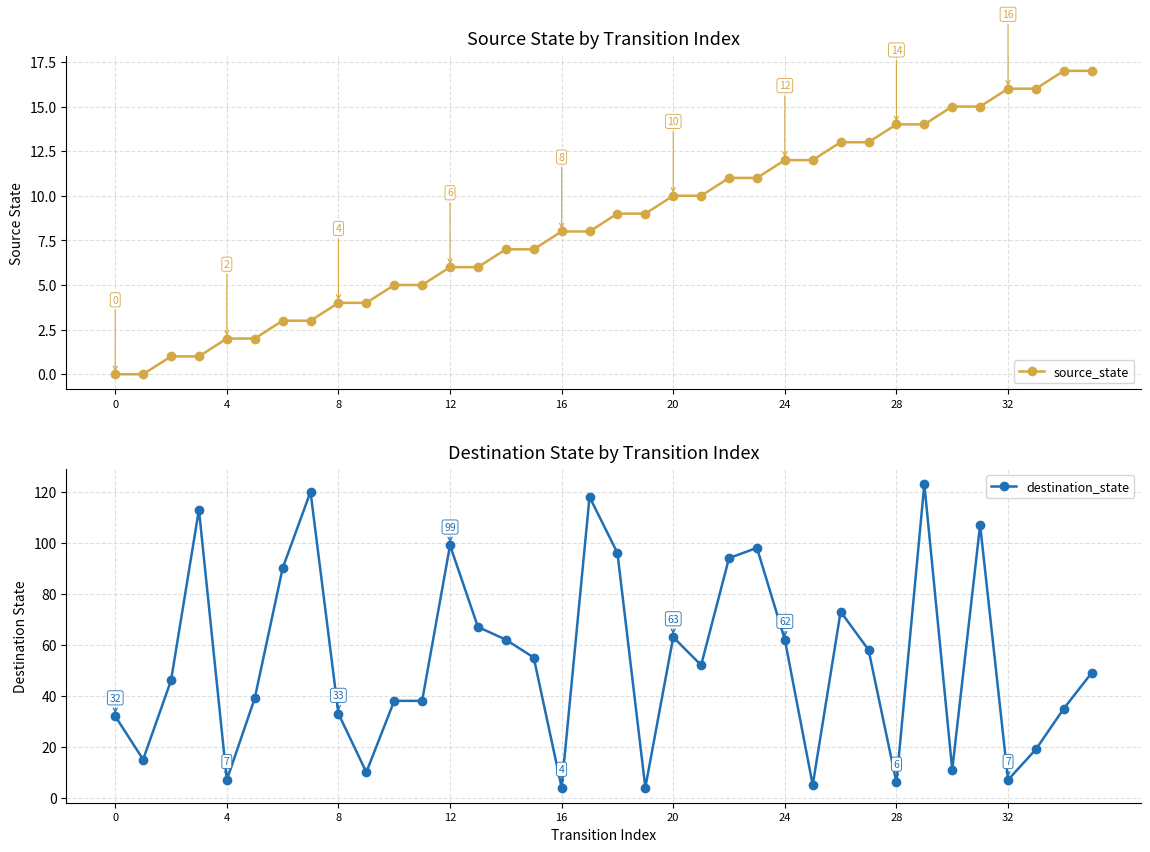

What is the greatest value displayed?

123